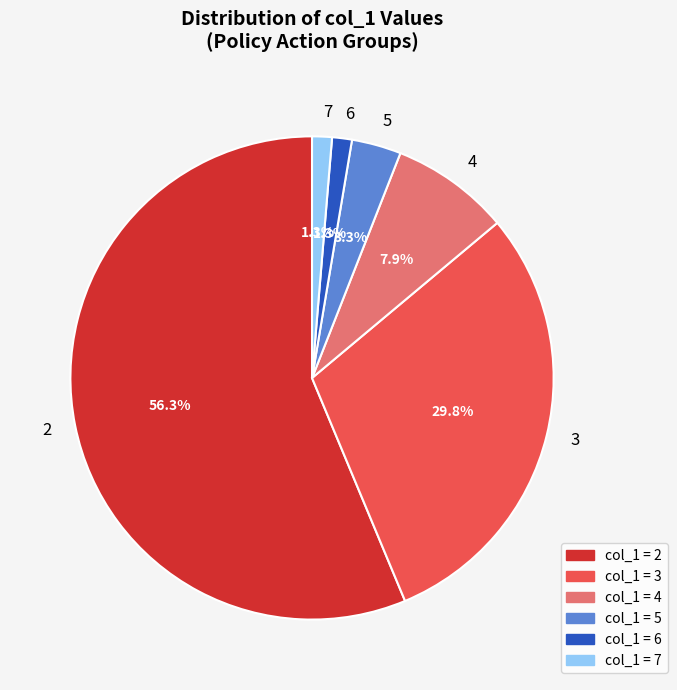

The 2 slice represents 56% of the pie. True or false?

True